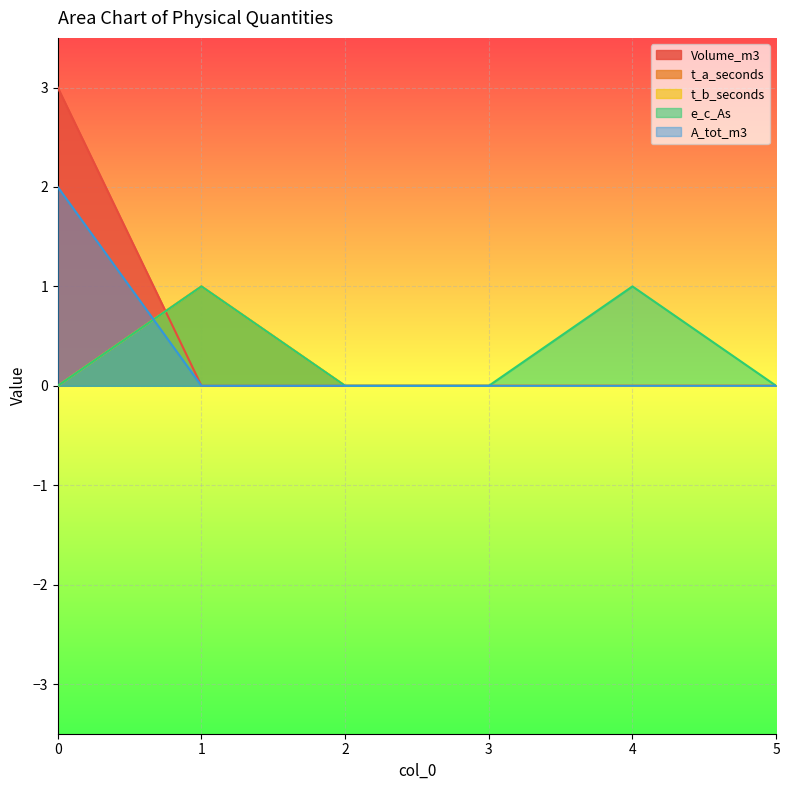

How many values in e_c_As are above zero?

2